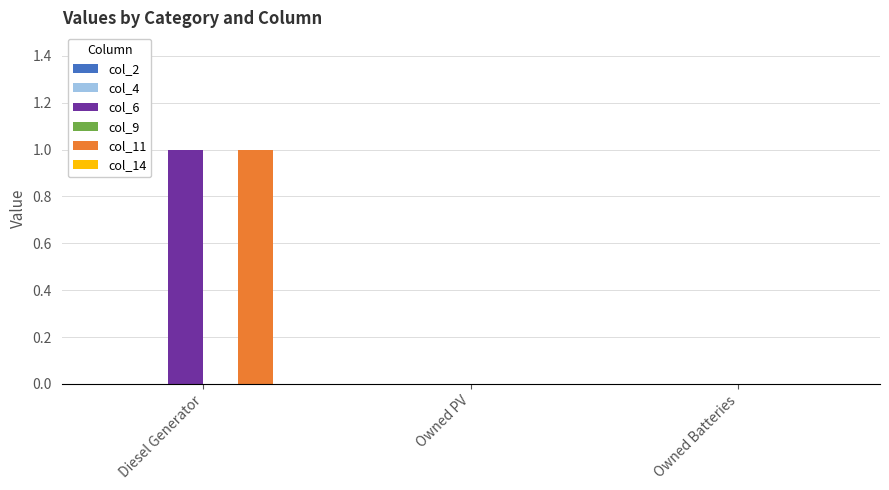

Which category has the highest value across all series?

Diesel Generator